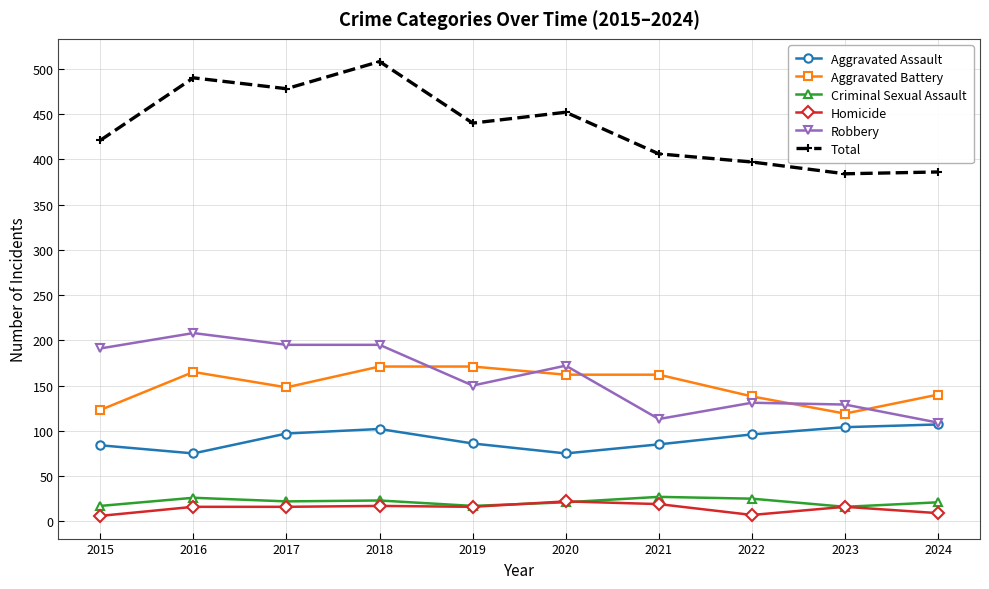

Does the chart display data point markers on the line(s)?

Yes